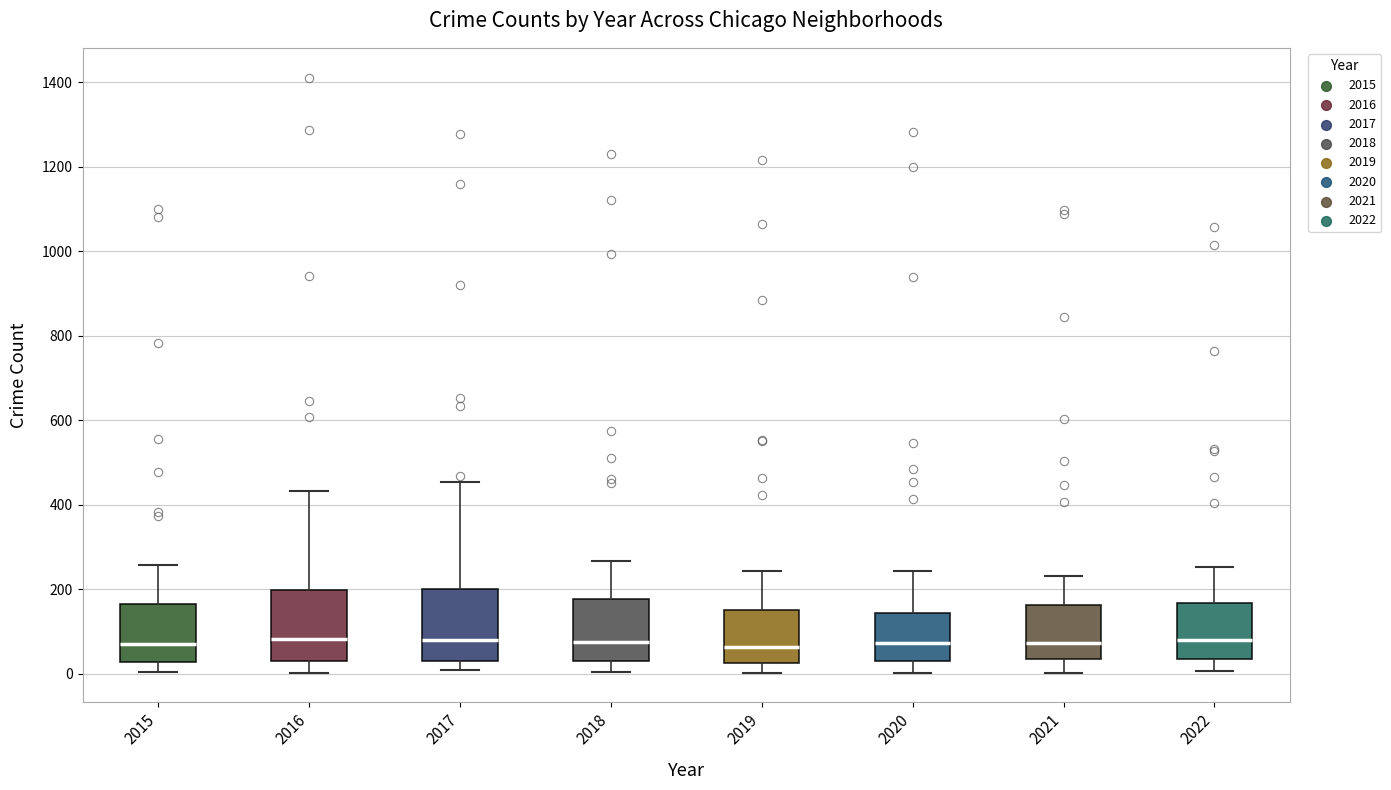

Reading left to right, read every box against the y-axis: the position of its median line, the range the box covers, and the ends of its whiskers. The values are not printed on the chart, so give them approximately, as read against the axis.

2015: median 80, box 20 to 160, whiskers 0 to 260
2016: median 80, box 40 to 200, whiskers 0 to 440
2017: median 80, box 40 to 200, whiskers 0 to 460
2018: median 80, box 40 to 180, whiskers 0 to 260
2019: median 60, box 20 to 160, whiskers 0 to 240
2020: median 80, box 40 to 140, whiskers 0 to 240
2021: median 80, box 40 to 160, whiskers 0 to 240
2022: median 80, box 40 to 160, whiskers 0 to 260